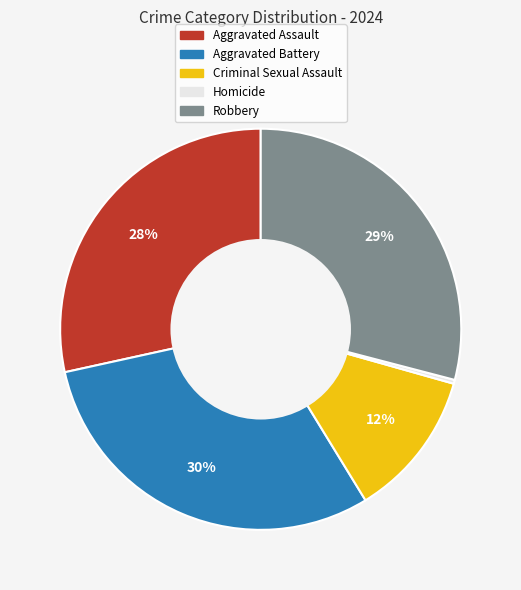

Does Criminal Sexual Assault represent more than half of the total?

No